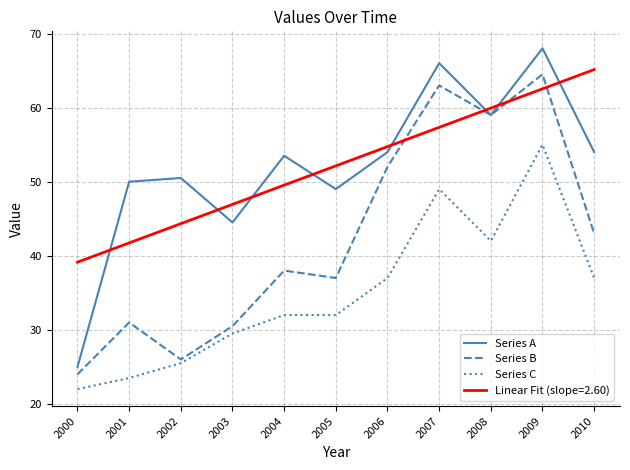

At 2001, list the series in order from smallest to largest.

Series C, Series B, Linear Fit (slope=2.60), Series A